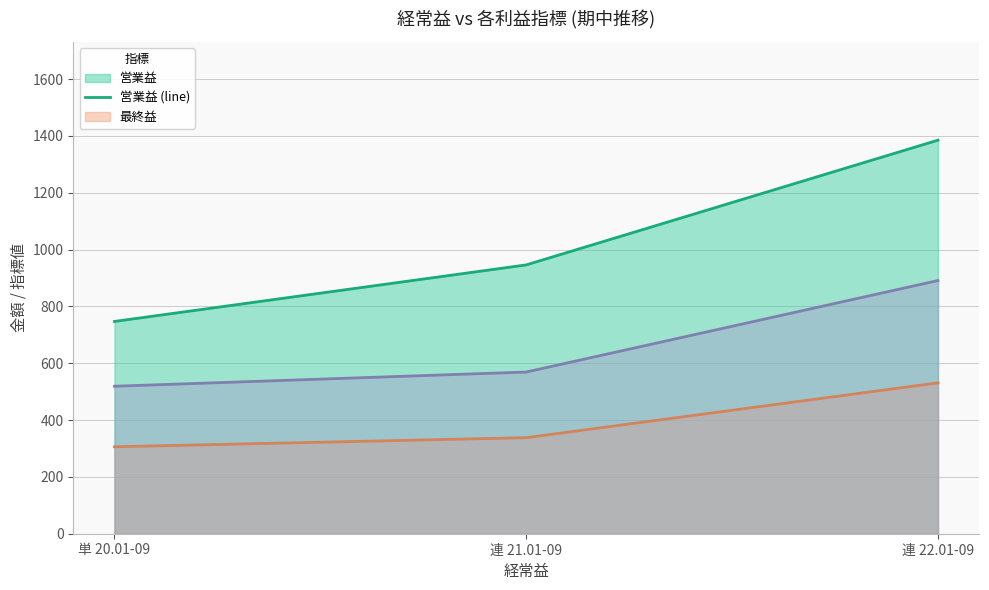

Between 連 21.01-09 and 連 22.01-09, which series saw the biggest shift?

営業益 (line)